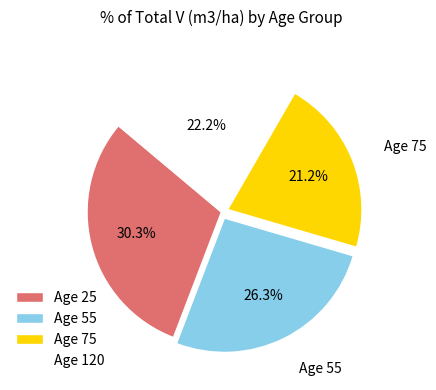

Rank the categories by value from highest to lowest.

Age 25, Age 55, Age 120, Age 75